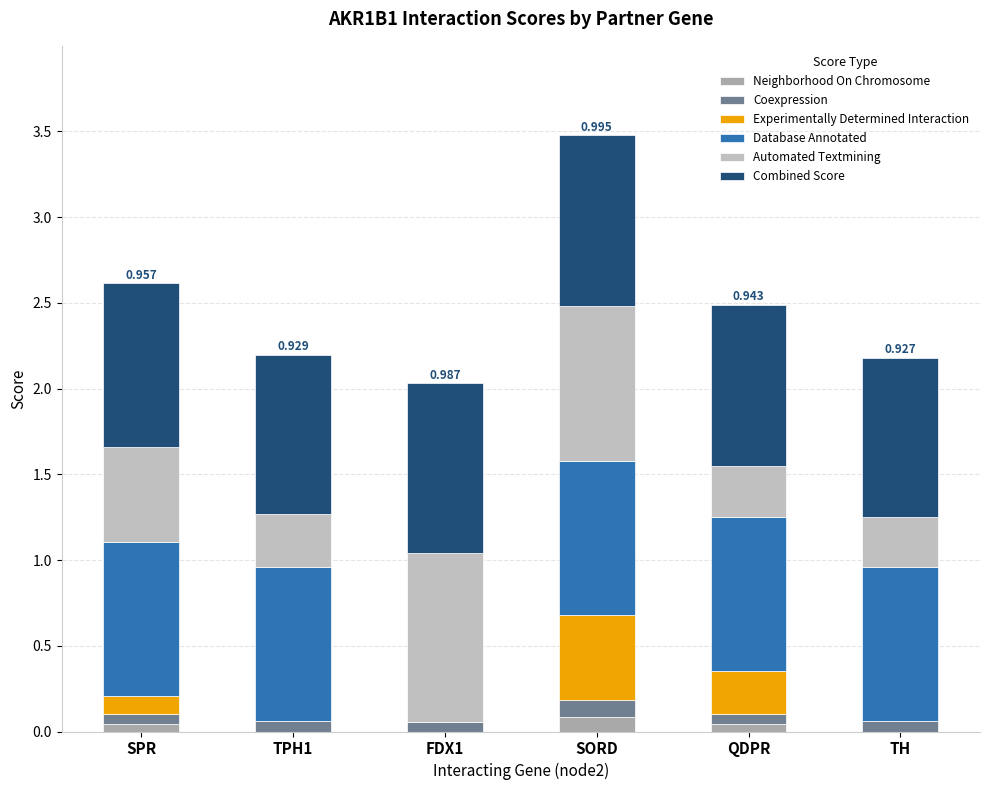

At how many categories does at least one series exceed 0?

6